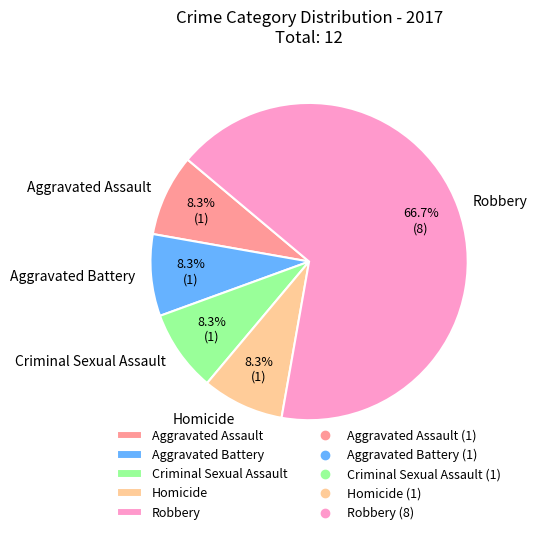

To the nearest percent, what percentage of the pie is Aggravated Battery?

8%